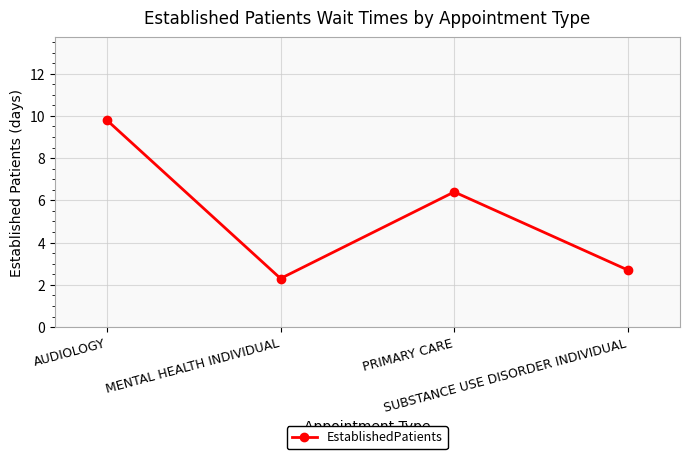

What is the sum of all values?

21.2